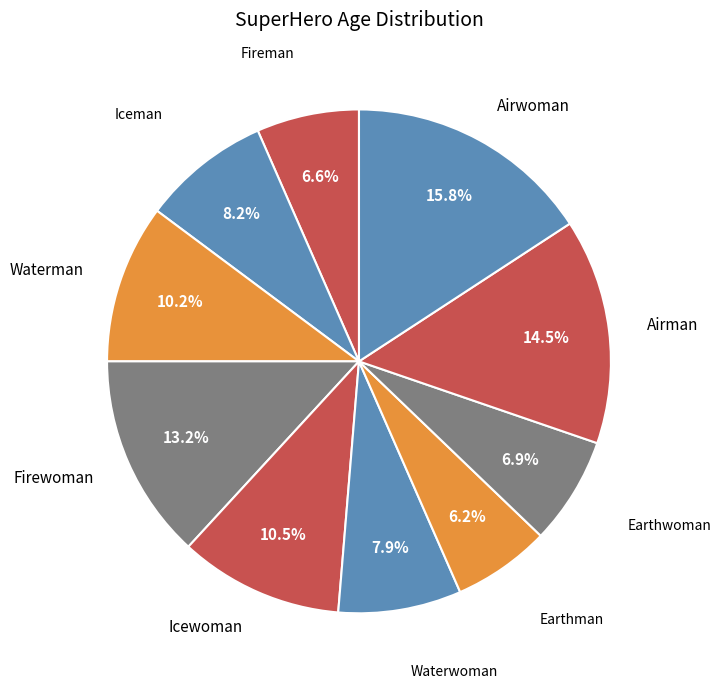

Between Icewoman and Waterwoman, which is larger?

Icewoman